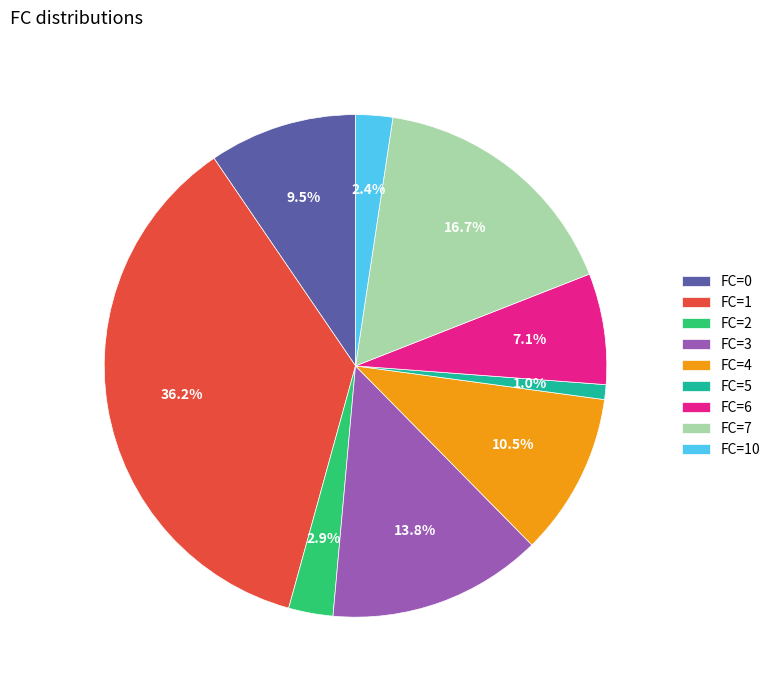

How many segments does this pie chart have?

9